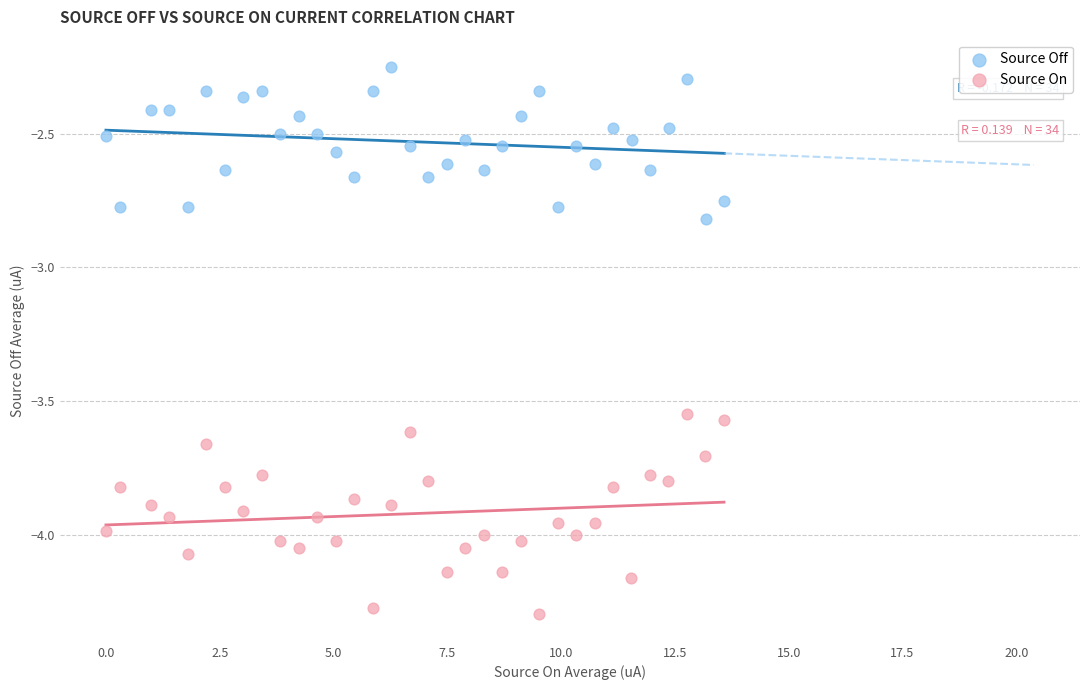

Which series contains the lowest Y value?

Source On